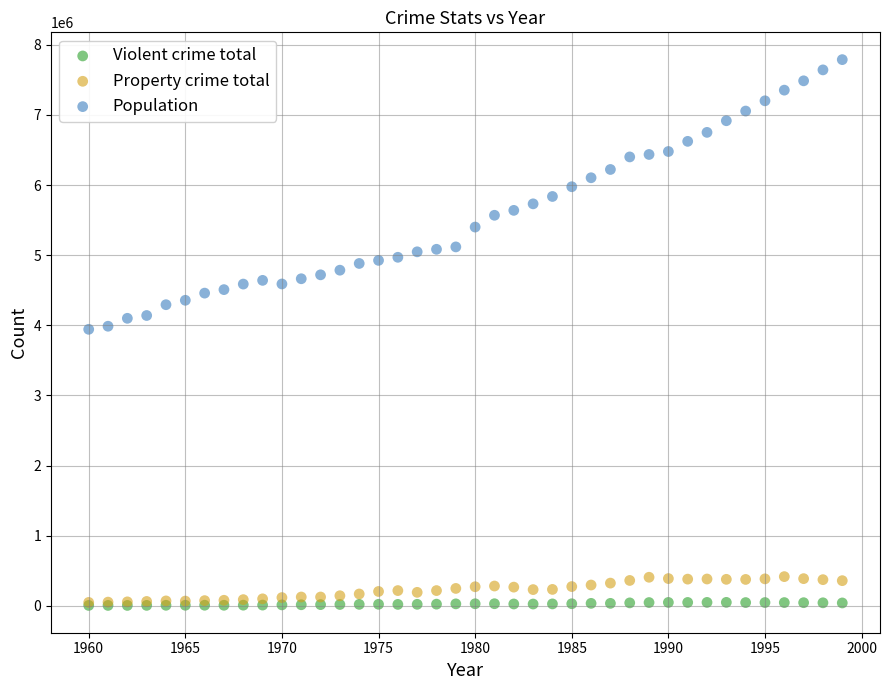

What are all the series names shown in the legend?

Violent crime total, Property crime total, Population